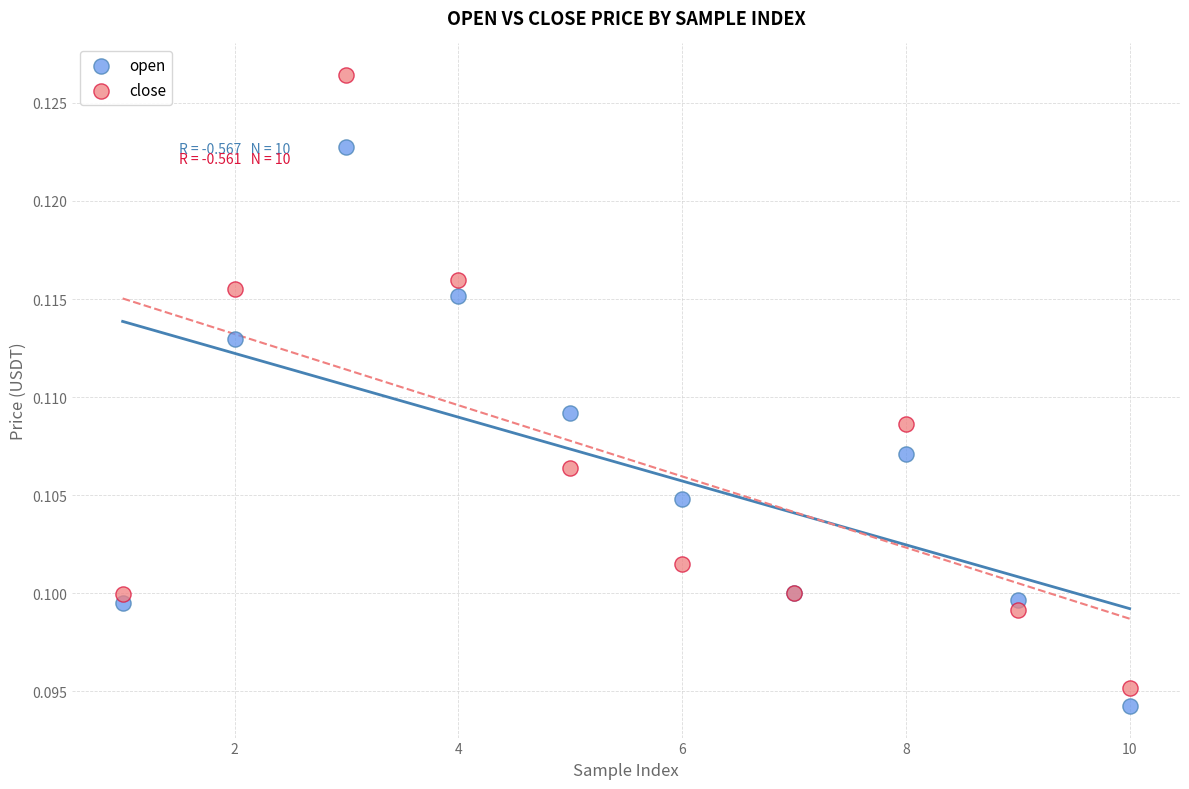

Which series reaches the maximum Y coordinate?

close